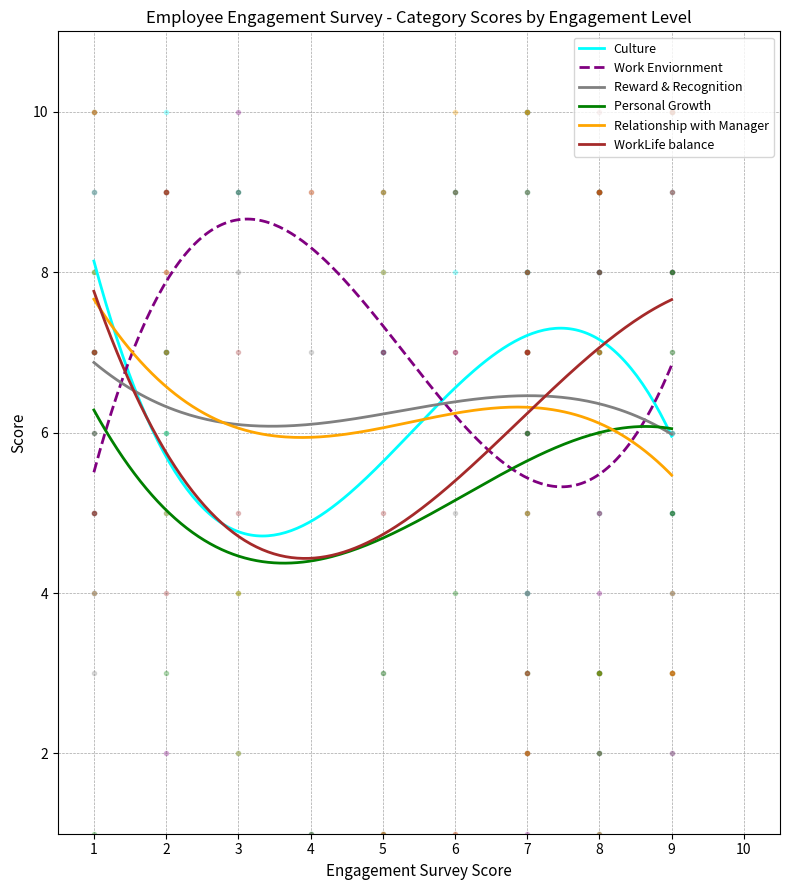

What is the lowest value of the WorkLife balance series?

4.4